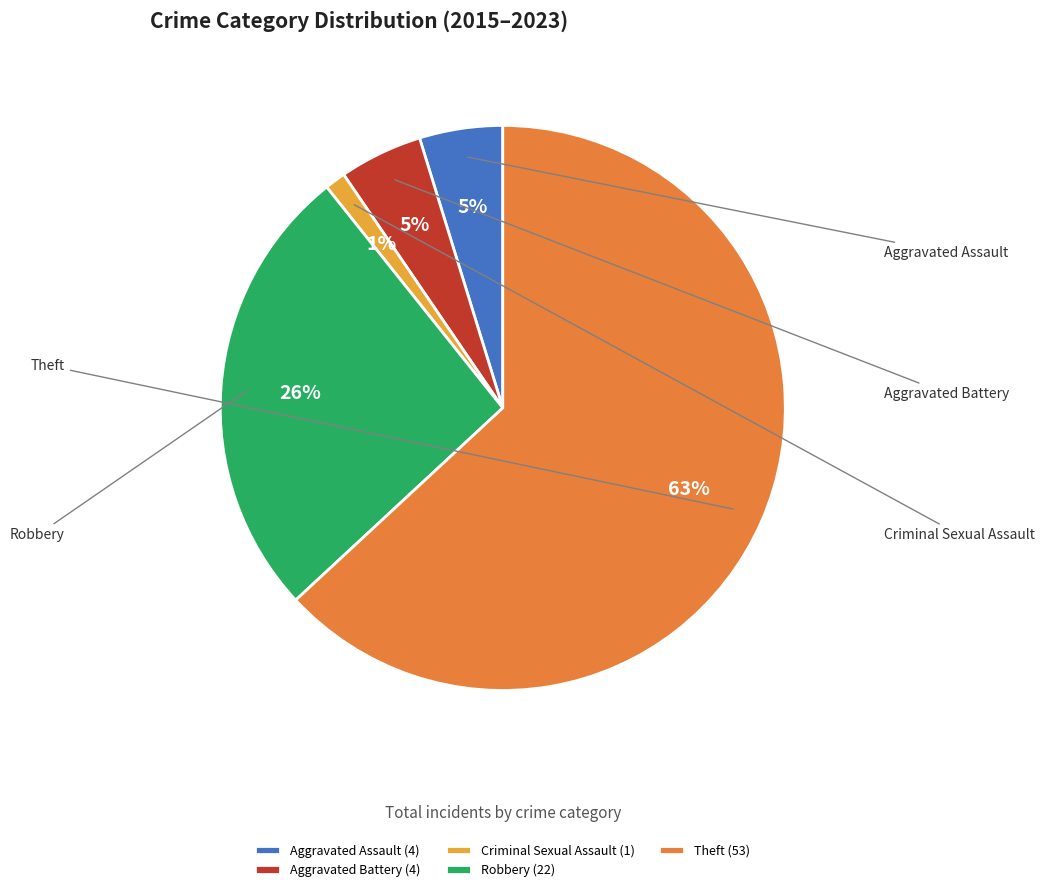

How many slices are in this pie chart?

5